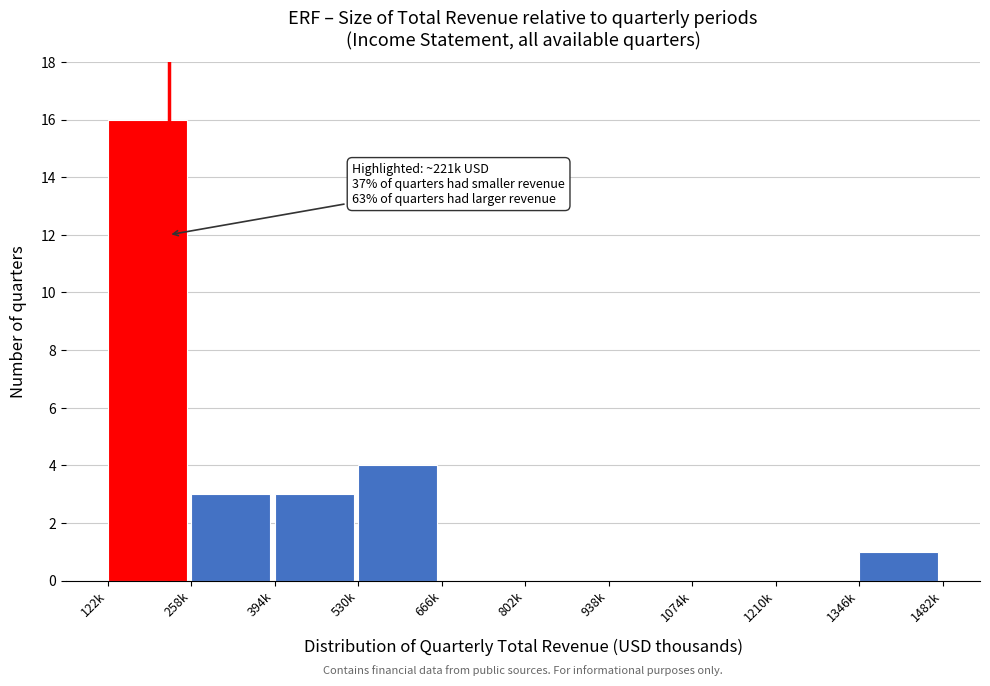

Reading left to right, list all the values displayed in this chart.

122k=16	258k=3	394k=3	530k=4	666k=0	802k=0	938k=0	1074k=0	1210k=0	1346k=1